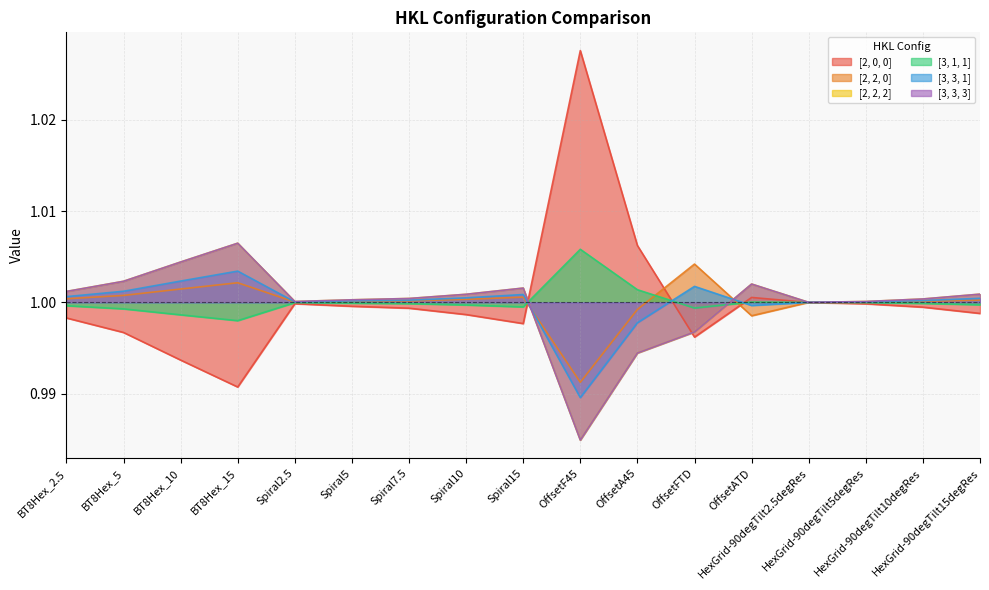

What is the label of the 16th point from the right?

BT8Hex_5